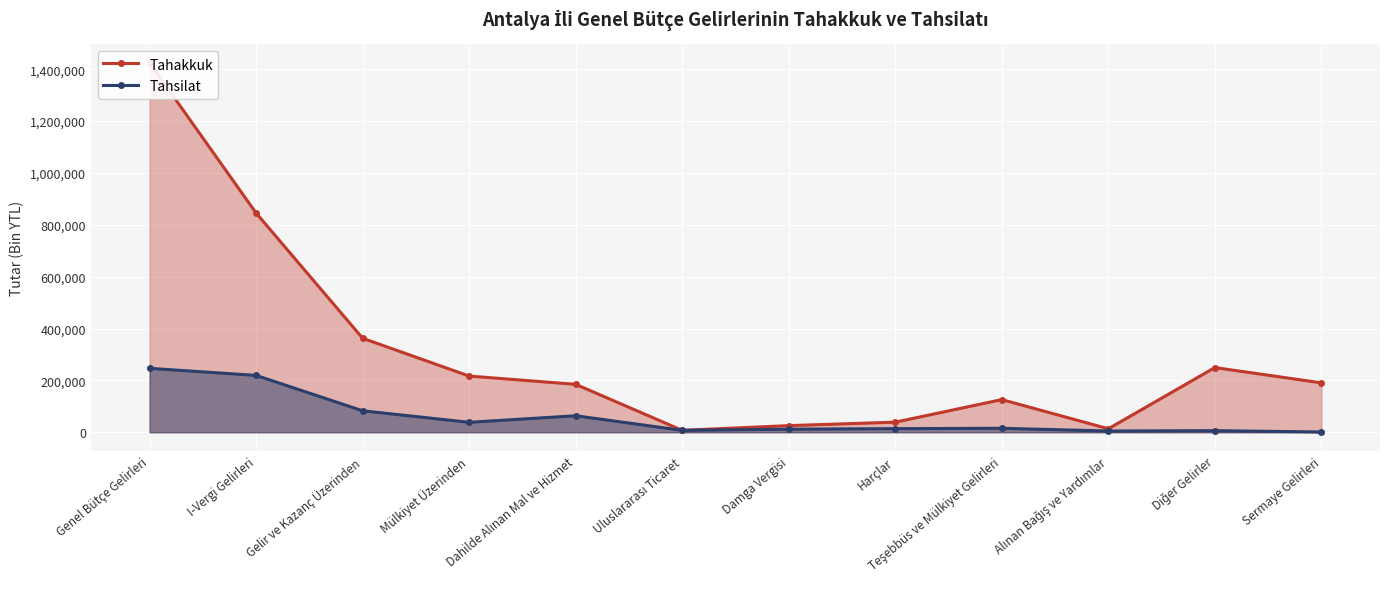

True or false: Tahakkuk has more than 1 interior local peaks.

True